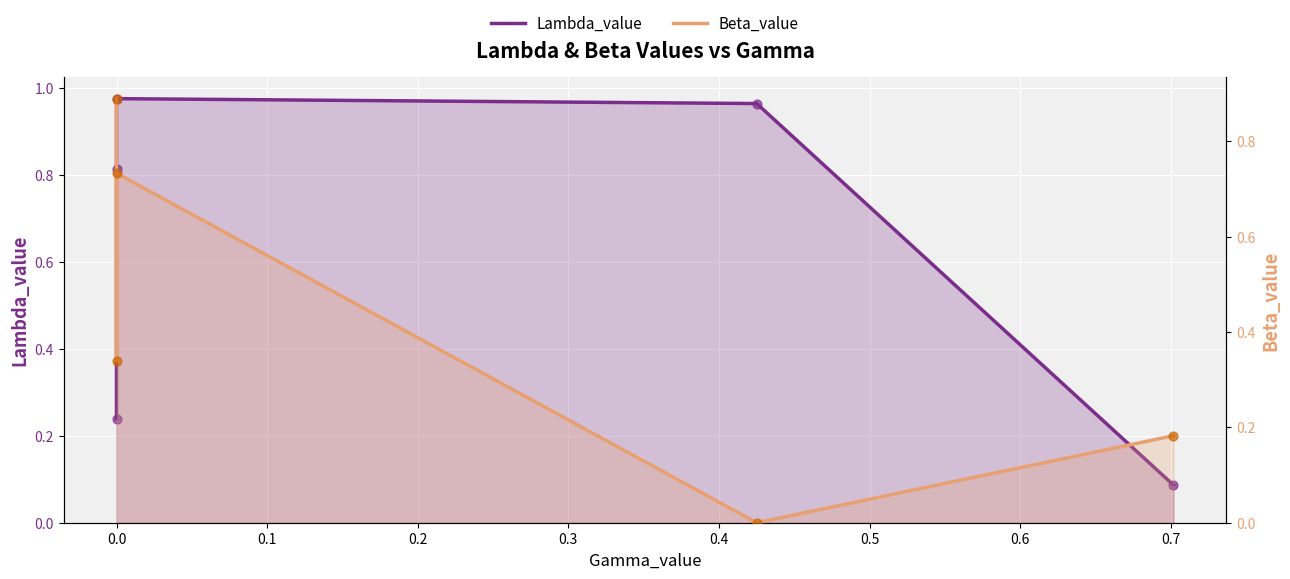

What are all the series names shown in the legend?

Lambda_value, Beta_value